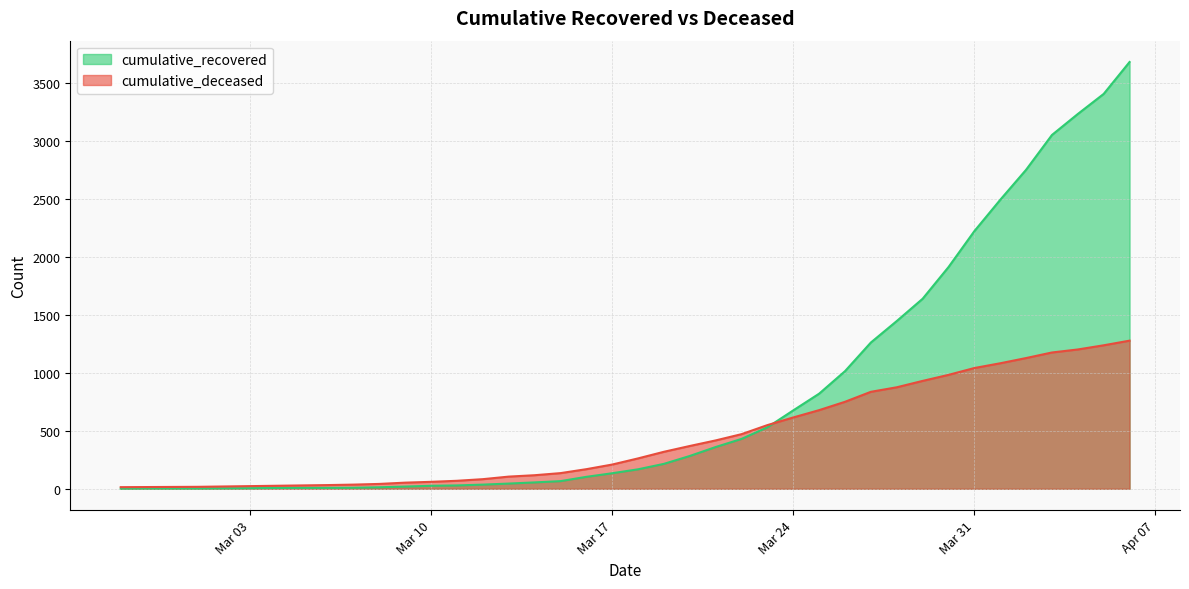

Rank the series by their maximum value, from lowest to highest.

cumulative_deceased, cumulative_recovered